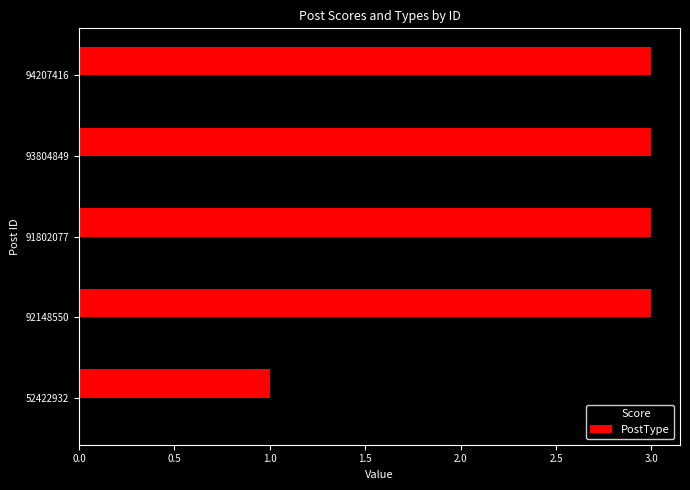

How many distinct data groups are displayed?

2